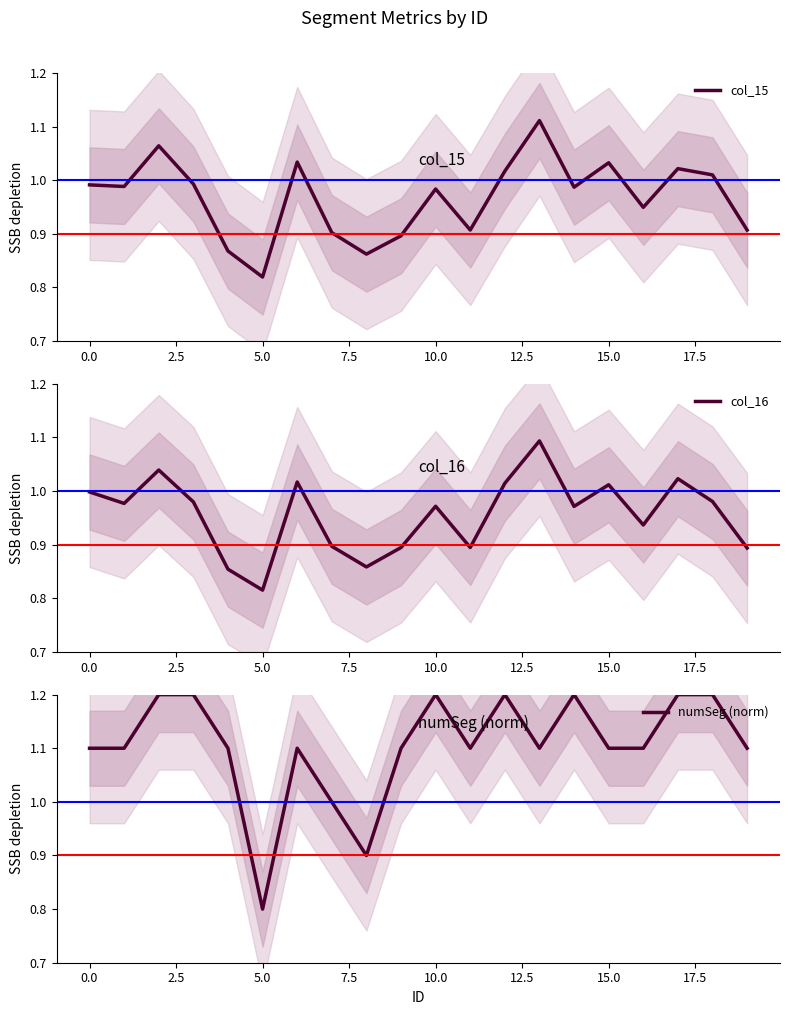

Reading left to right, what are all the values shown in this chart?

col_15: 0=1.0	1=1.0	2=1.1	3=1.0	4=0.9	5=0.8	6=1.0	7=0.9	8=0.9	9=0.9	10=1.0	11=0.9	12=1.0	13=1.1	14=1.0	15=1.0	16=0.9	17=1.0	18=1.0	19=0.9
col_16: 0=1.0	1=1.0	2=1.0	3=1.0	4=0.9	5=0.8	6=1.0	7=0.9	8=0.9	9=0.9	10=1.0	11=0.9	12=1.0	13=1.1	14=1.0	15=1.0	16=0.9	17=1.0	18=1.0	19=0.9
numSeg: 0=1.1	1=1.1	2=1.2	3=1.2	4=1.1	5=0.8	6=1.1	7=1.0	8=0.9	9=1.1	10=1.2	11=1.1	12=1.2	13=1.1	14=1.2	15=1.1	16=1.1	17=1.2	18=1.2	19=1.1